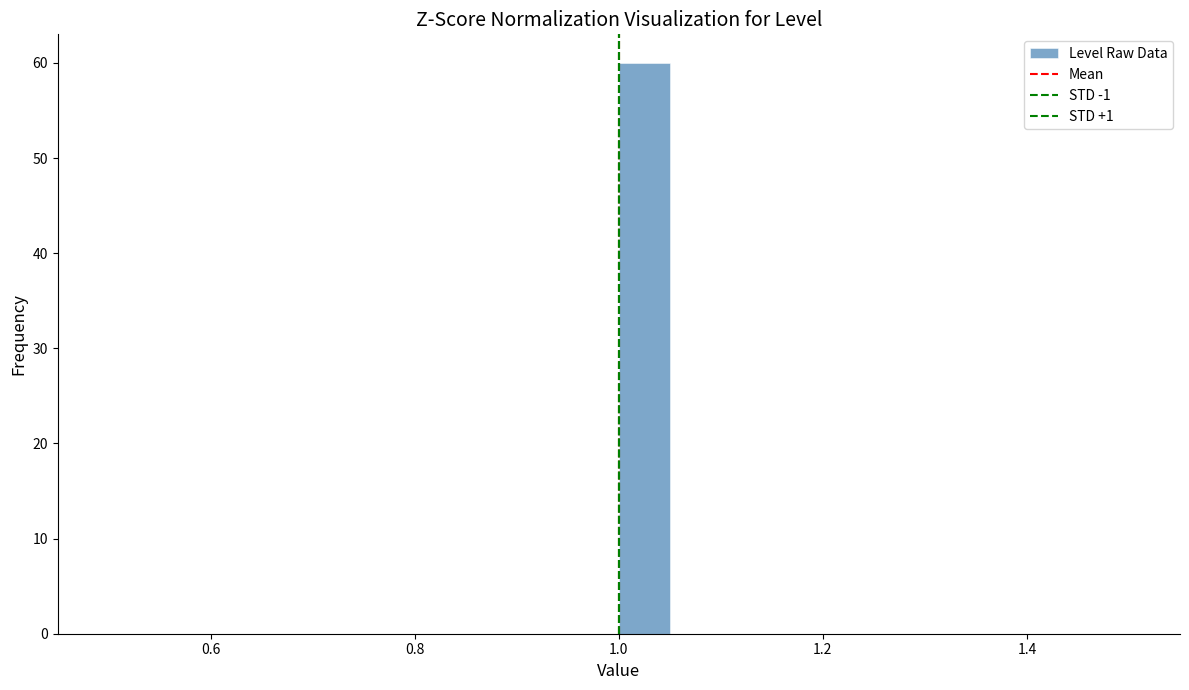

Read against the x-axis, roughly where is the centre of the tallest bar?

1.02